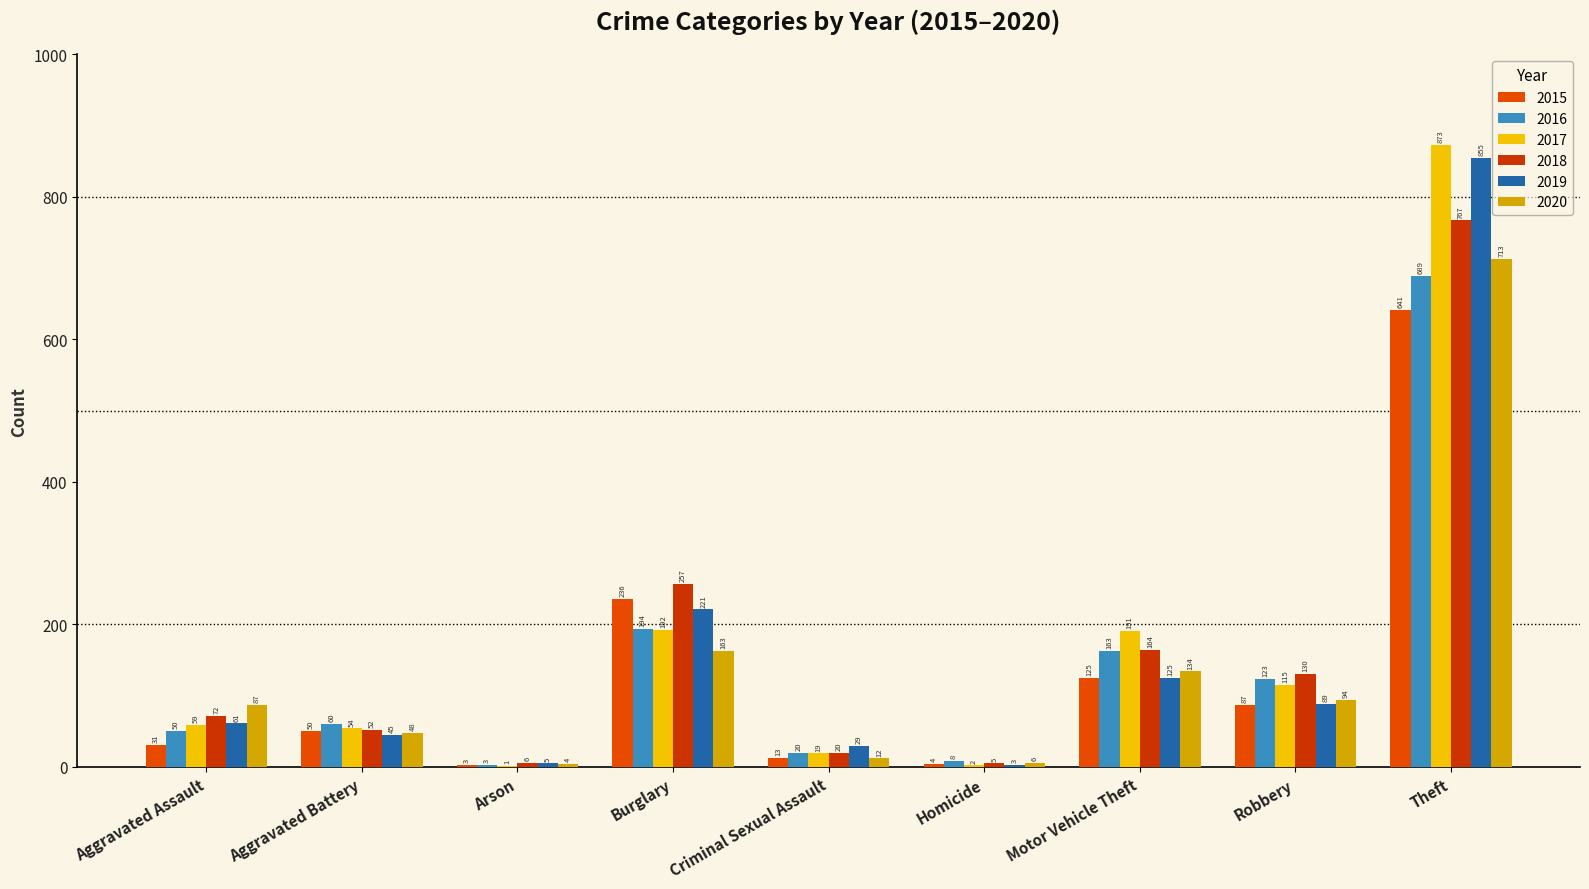

The value of 2017 at Aggravated Assault is 40. True or false?

False